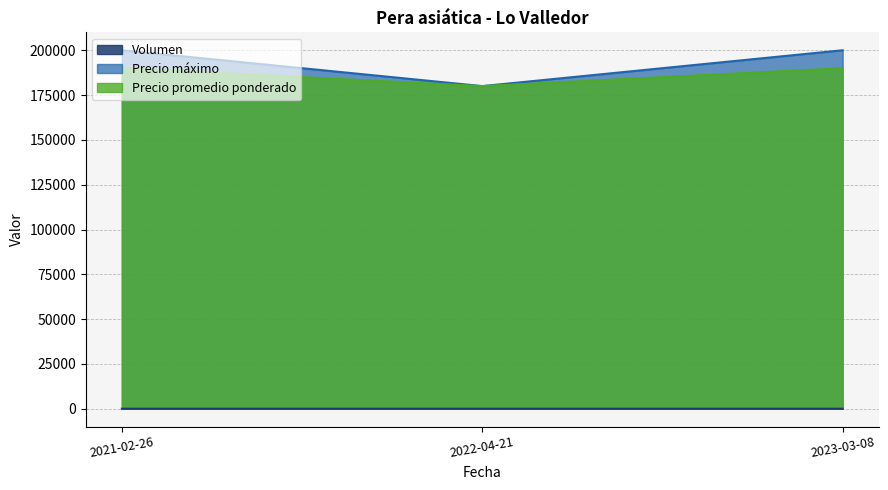

What is the label of the 2nd point from the left?

2022-04-21